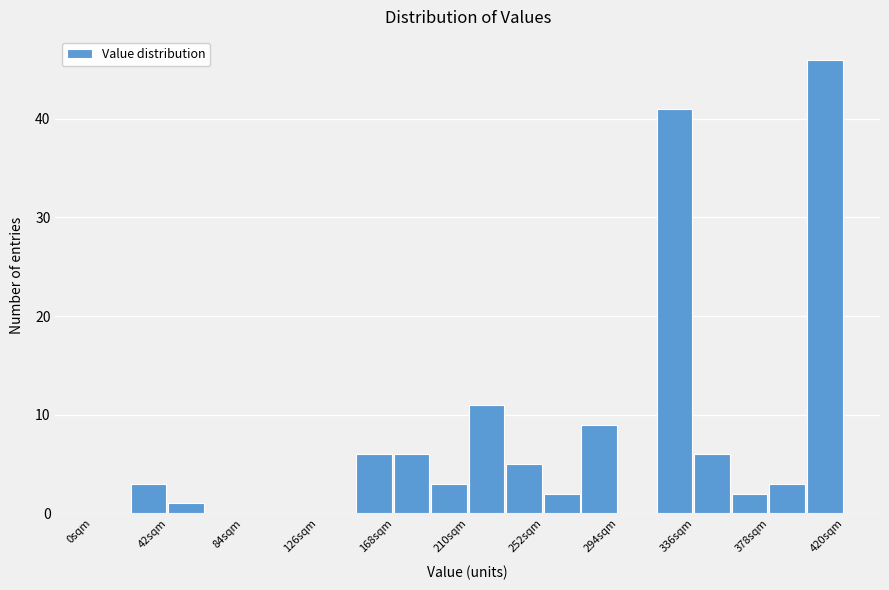

Reading left to right, transcribe this chart: for each bar, give the range it covers on the x-axis and its height. Neither the bar edges nor the heights are printed on the chart, so give them approximately, as read against the axes.

0 to 21: 0
21 to 42: 3
42 to 63: 1
63 to 84: 0
84 to 105: 0
105 to 126: 0
126 to 147: 0
147 to 168: 6
168 to 189: 6
189 to 210: 3
210 to 231: 11
231 to 252: 5
252 to 273: 2
273 to 294: 9
294 to 315: 0
315 to 336: 41
336 to 357: 6
357 to 378: 2
378 to 399: 3
399 to 420: 46